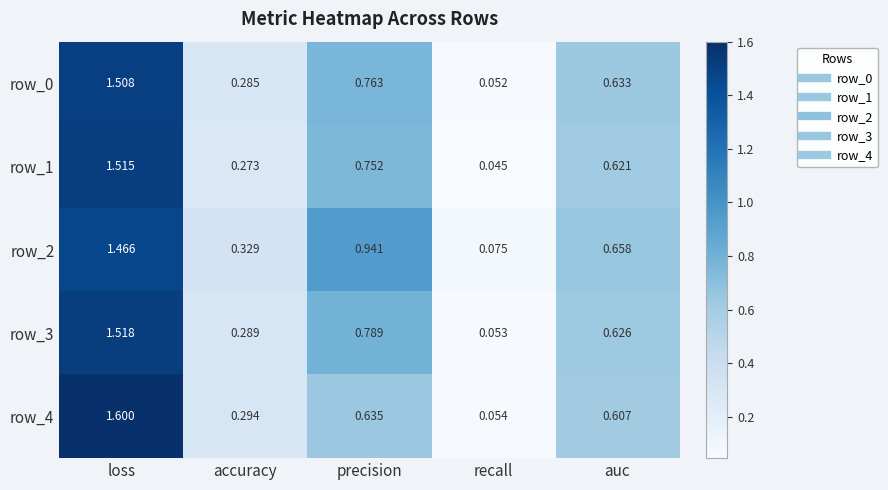

Is the value of row_2 at loss greater than the value of row_1 at recall?

Yes